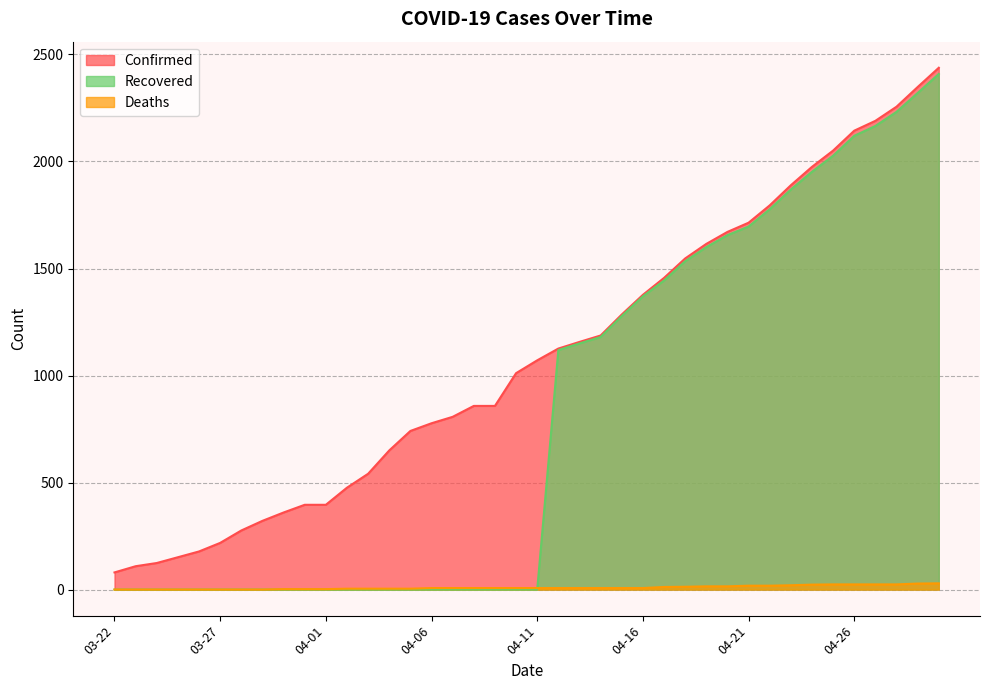

The Confirmed series shows 1795 at 04-22. True or false?

True